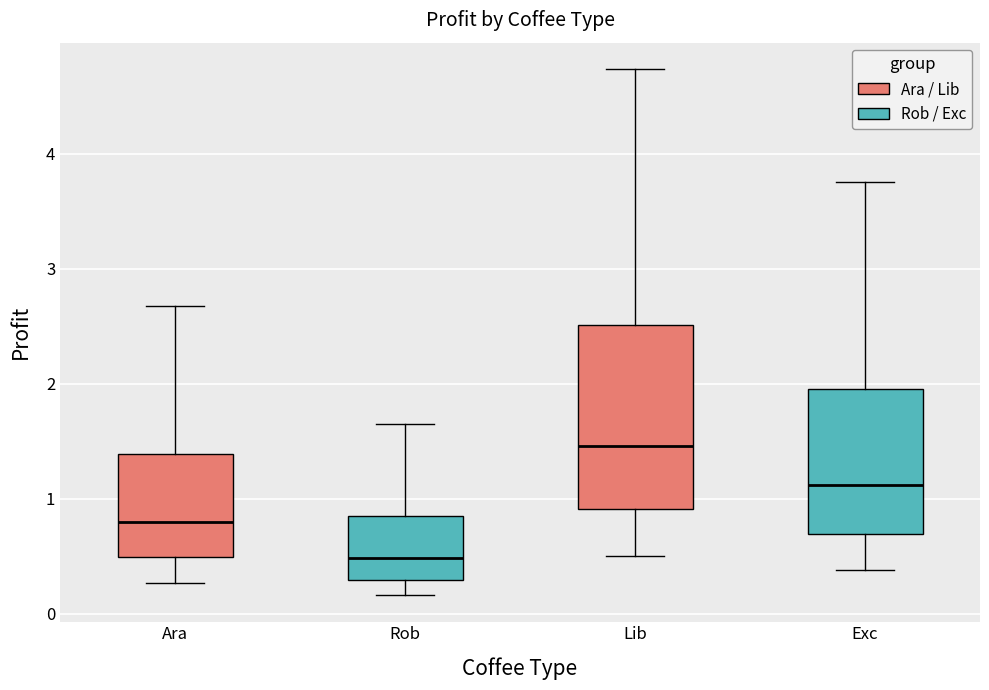

Reading left to right, read every box against the y-axis: the position of its median line, the range the box covers, and the ends of its whiskers. The values are not printed on the chart, so give them approximately, as read against the axis.

Ara: median 0.8, box 0.5 to 1.4, whiskers 0.3 to 2.7
Rob: median 0.5, box 0.3 to 0.8, whiskers 0.2 to 1.6
Lib: median 1.5, box 0.9 to 2.5, whiskers 0.5 to 4.7
Exc: median 1.1, box 0.7 to 2.0, whiskers 0.4 to 3.8